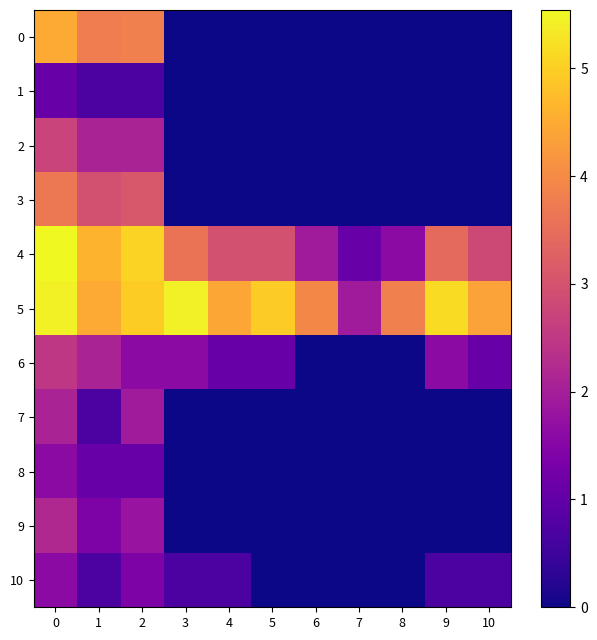

Reading right to left, transcribe all the data shown in this chart.

0: 10=0.0	9=0.0	8=0.0	7=0.0	6=0.0	5=0.0	4=0.0	3=0.0	2=3.8	1=3.8	0=4.5
1: 10=0.0	9=0.0	8=0.0	7=0.0	6=0.0	5=0.0	4=0.0	3=0.0	2=0.7	1=0.7	0=1.1
2: 10=0.0	9=0.0	8=0.0	7=0.0	6=0.0	5=0.0	4=0.0	3=0.0	2=2.1	1=2.1	0=2.7
3: 10=0.0	9=0.0	8=0.0	7=0.0	6=0.0	5=0.0	4=0.0	3=0.0	2=3.1	1=2.9	0=3.7
4: 10=2.8	9=3.4	8=1.6	7=1.1	6=1.9	5=2.9	4=2.9	3=3.6	2=5.0	1=4.6	0=5.5
5: 10=4.4	9=5.2	8=3.8	7=1.9	6=4.0	5=4.9	4=4.4	3=5.4	2=5.0	1=4.5	0=5.4
6: 10=1.1	9=1.6	8=0.0	7=0.0	6=0.0	5=1.1	4=1.1	3=1.6	2=1.6	1=2.1	0=2.5
7: 10=0.0	9=0.0	8=0.0	7=0.0	6=0.0	5=0.0	4=0.0	3=0.0	2=1.9	1=0.7	0=2.1
8: 10=0.0	9=0.0	8=0.0	7=0.0	6=0.0	5=0.0	4=0.0	3=0.0	2=1.1	1=1.1	0=1.6
9: 10=0.0	9=0.0	8=0.0	7=0.0	6=0.0	5=0.0	4=0.0	3=0.0	2=1.8	1=1.4	0=2.2
10: 10=0.7	9=0.7	8=0.0	7=0.0	6=0.0	5=0.0	4=0.7	3=0.7	2=1.4	1=0.7	0=1.6